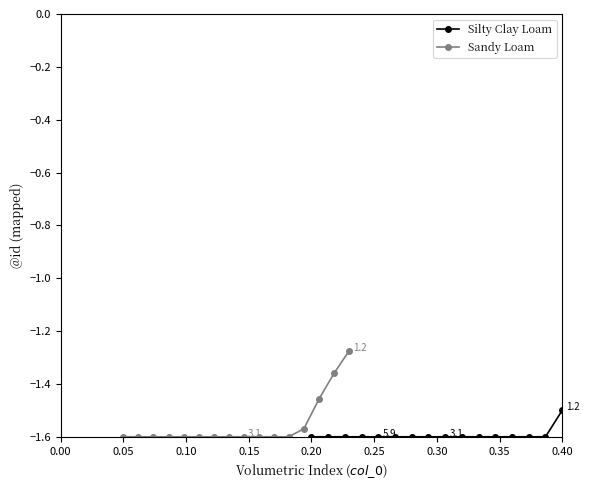

What is the lowest value of the Silty Clay Loam series?

-1.6